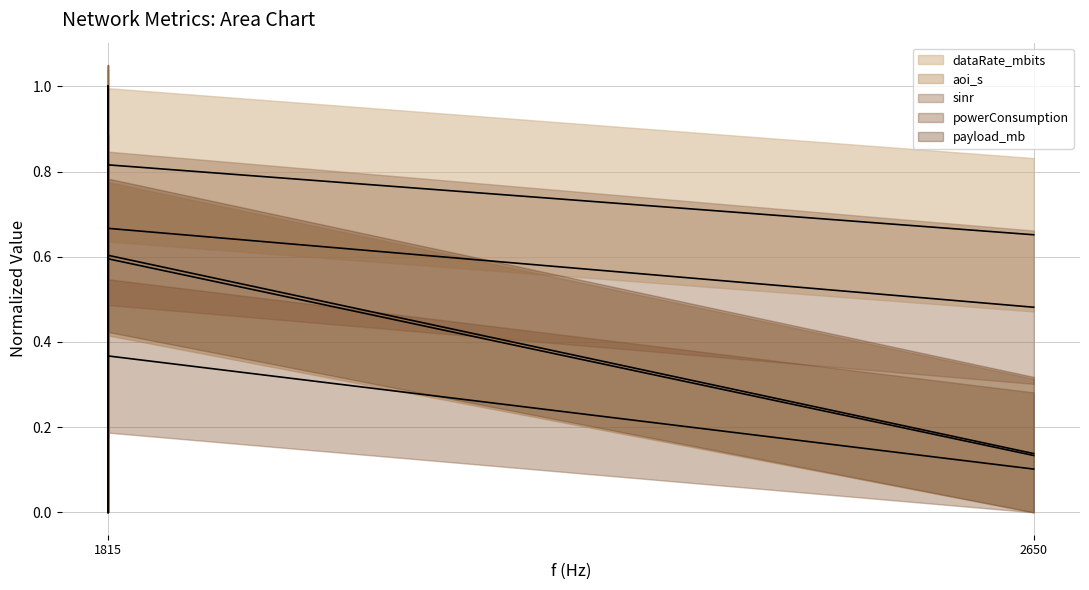

Where do aoi_s (center) and powerConsumption (center) first cross each other?

1815 and 1815